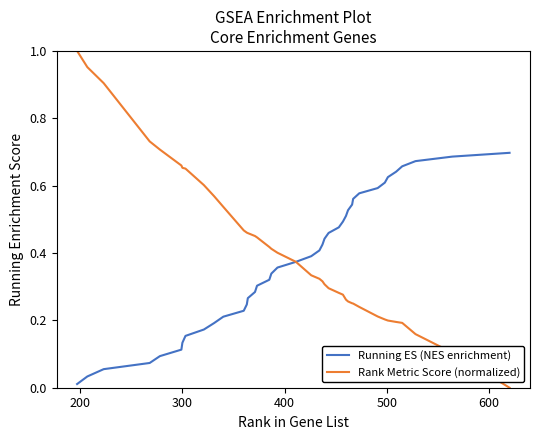

List the series in order of their peak value, highest first.

Rank Metric Score (normalized), Running ES (NES enrichment)